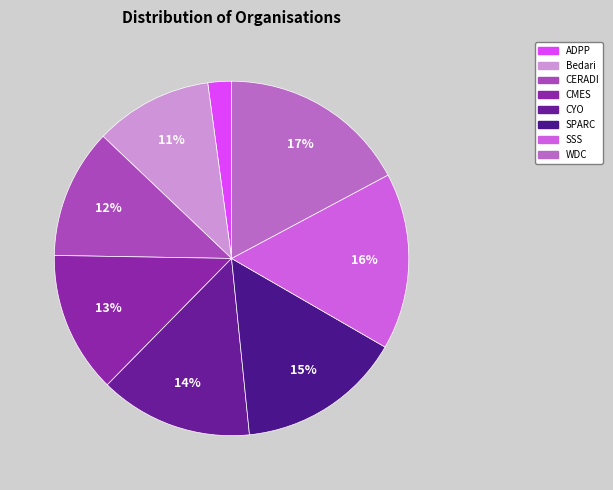

Combined, do CMES and Bedari account for over 50%?

No